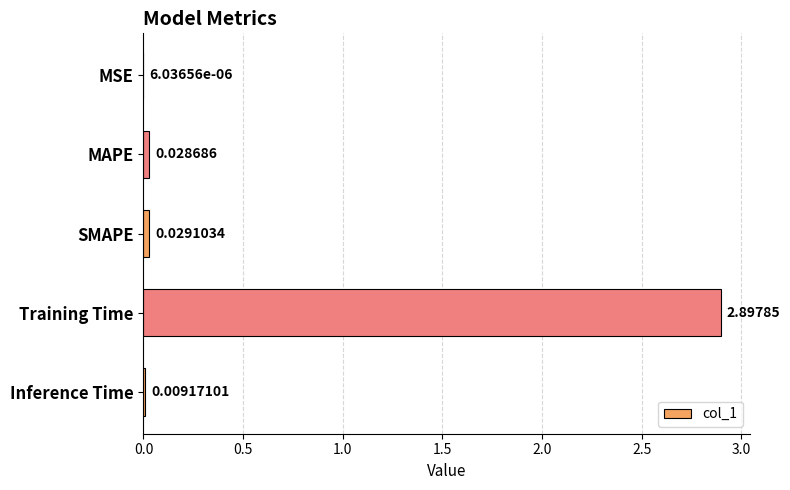

Between Training Time and Inference Time, which is larger?

Training Time